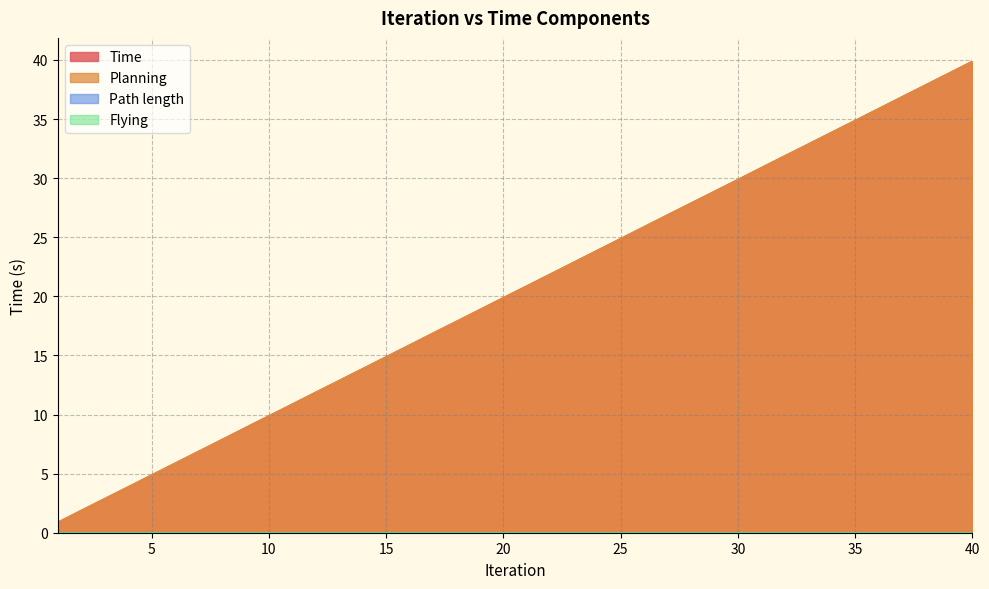

Which series has the largest total across all categories?

Time